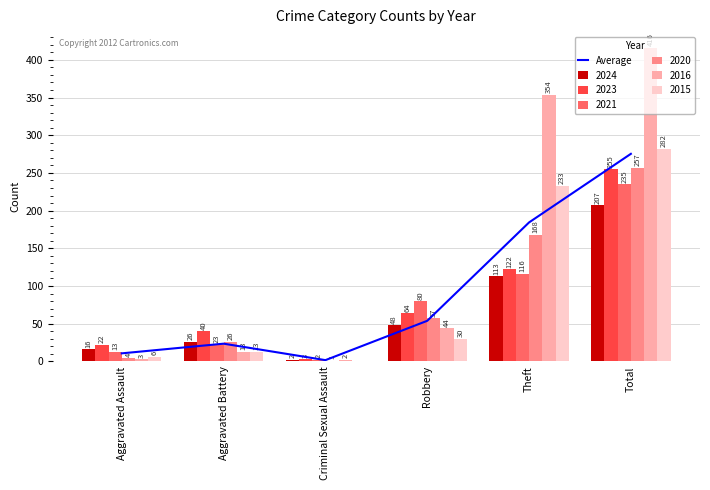

Reading left to right, extract all data points from this chart.

Aggravated Assault=10.7	Aggravated Battery=23.5	Criminal Sexual Assault=1.7	Robbery=53.8	Theft=184.3	Total=275.3